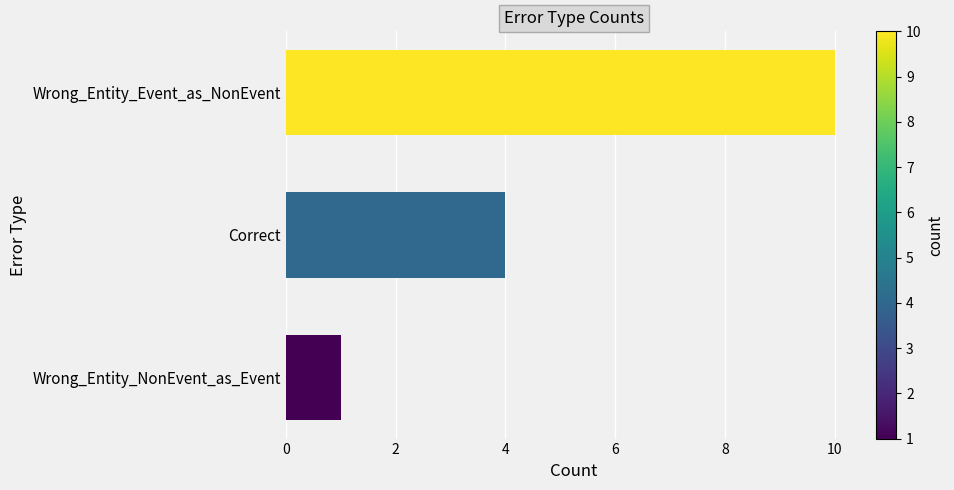

What is the maximum value shown in the chart?

10